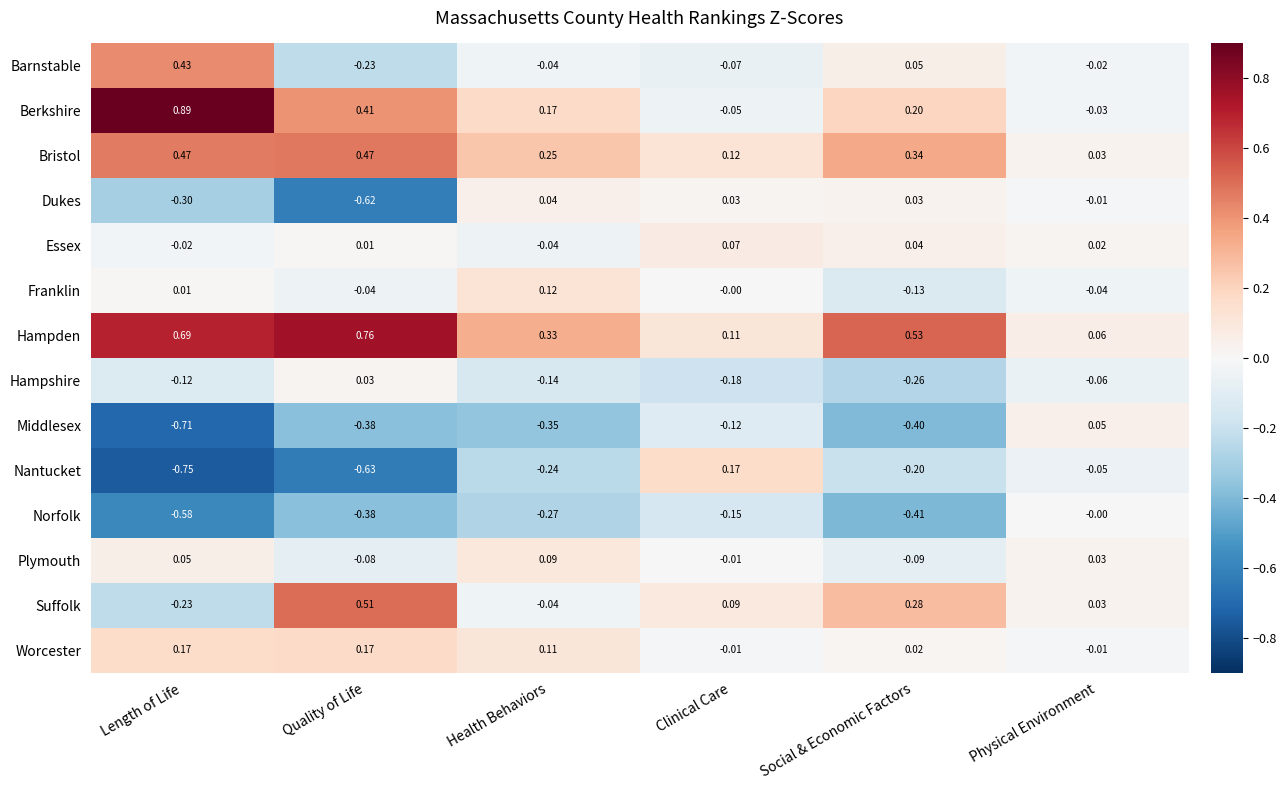

Where does the Barnstable series first go above 0?

Length of Life